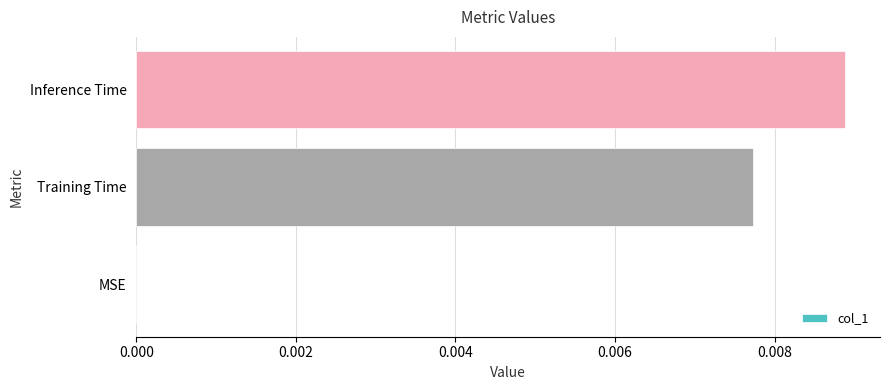

At which category does the chart reach its peak across all series?

Inference Time